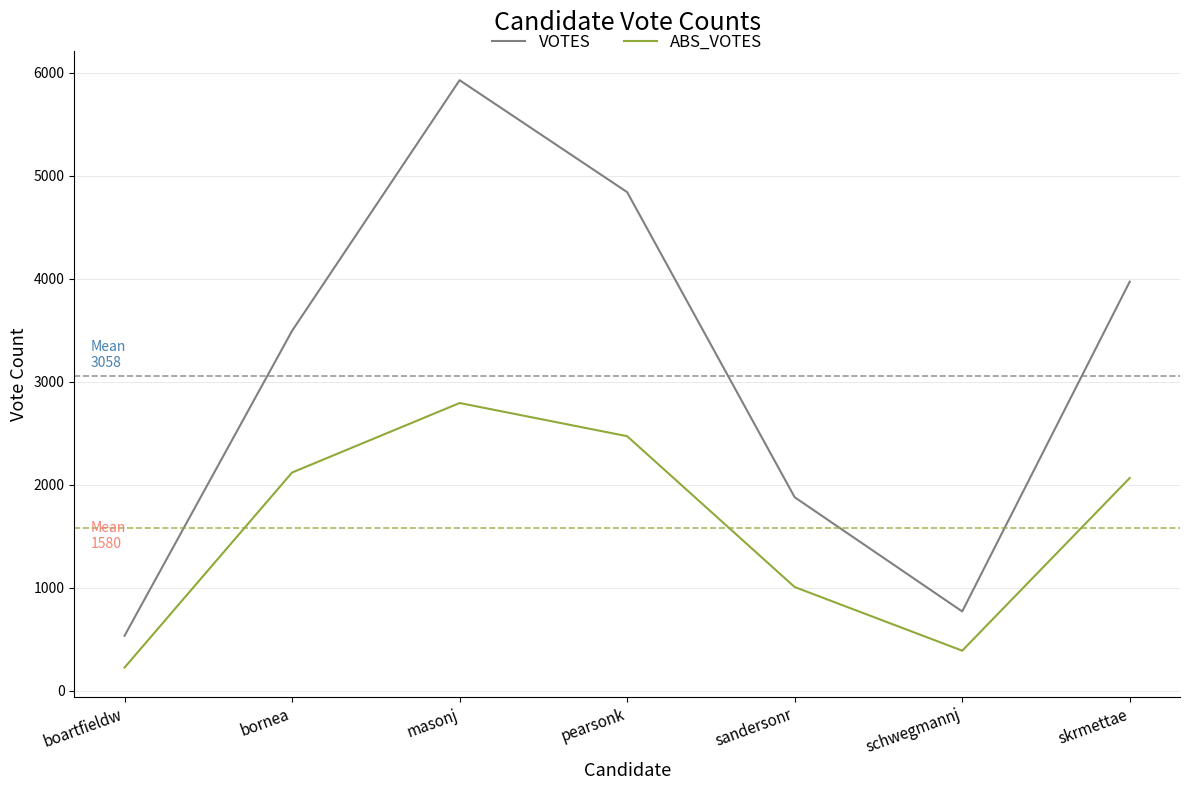

True or false: VOTES and ABS_VOTES cross at least once.

False